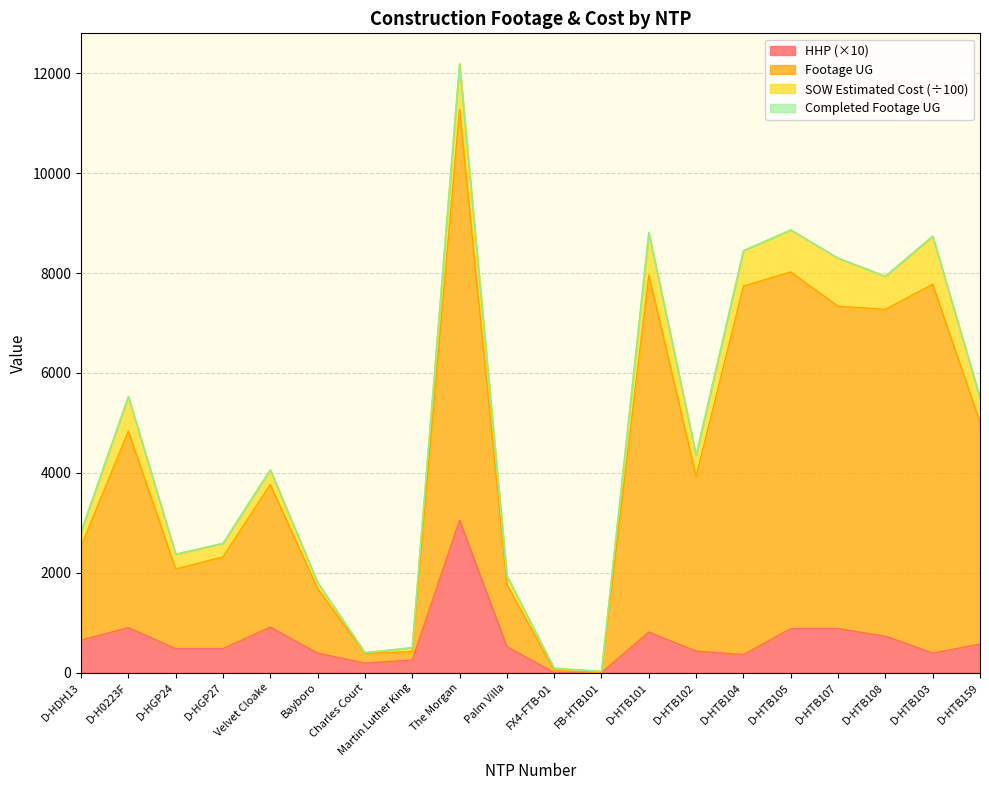

What position from the left is D-HTB104?

15